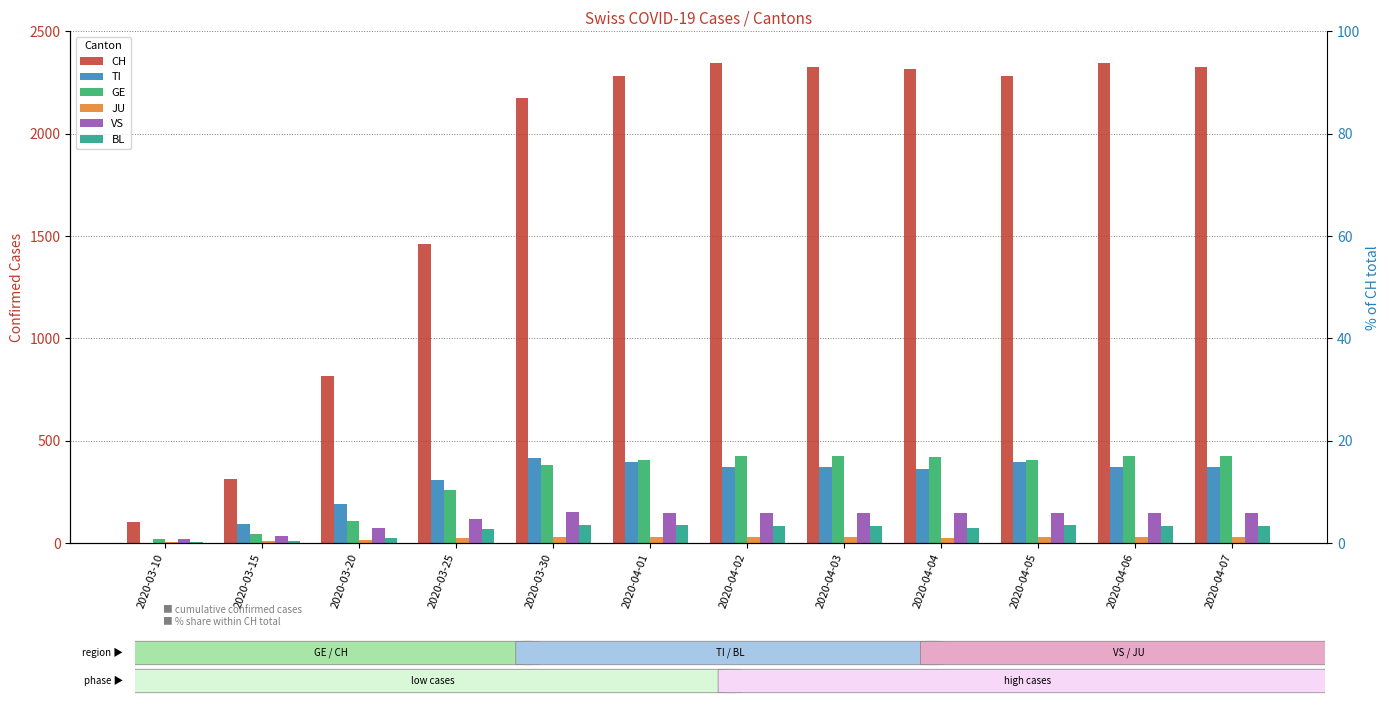

Is the value of BL at 2020-04-01 greater than the value of JU at 2020-04-06?

Yes